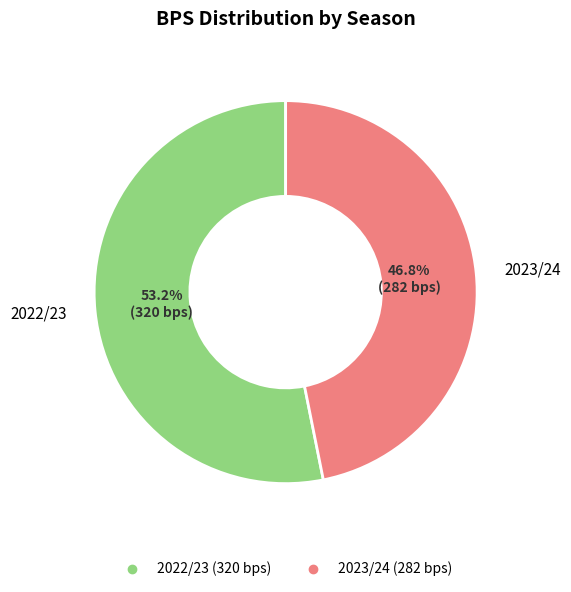

Is there a majority slice in this chart?

Yes